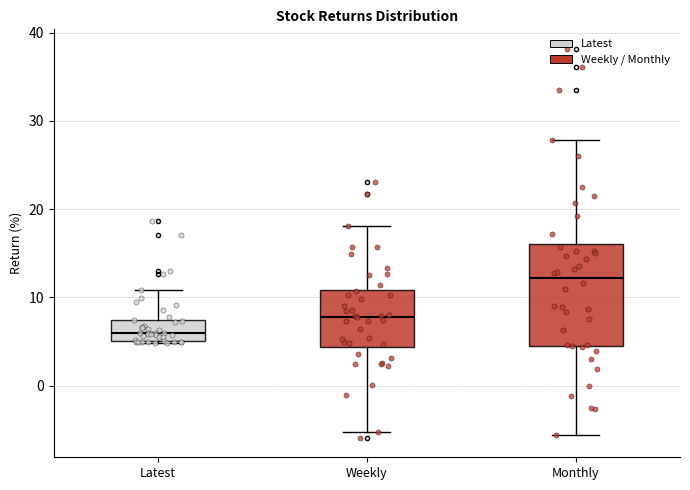

Comparing the boxes themselves (not the whiskers), which one is the tallest?

Monthly